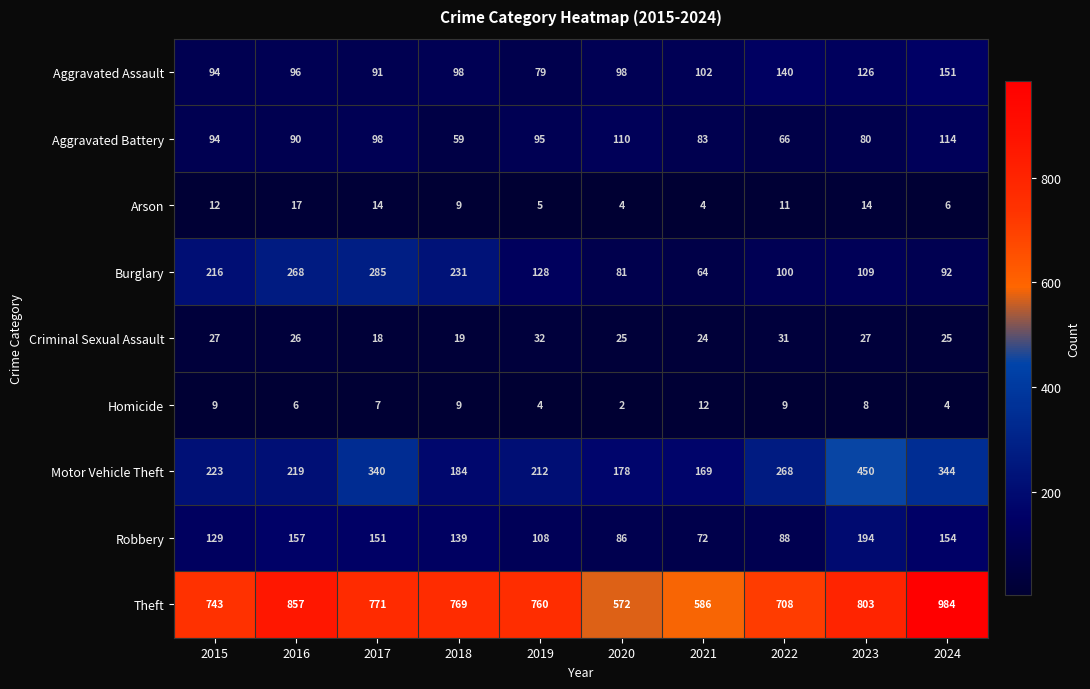

Between 2017 and 2019, which series saw the biggest shift?

Burglary